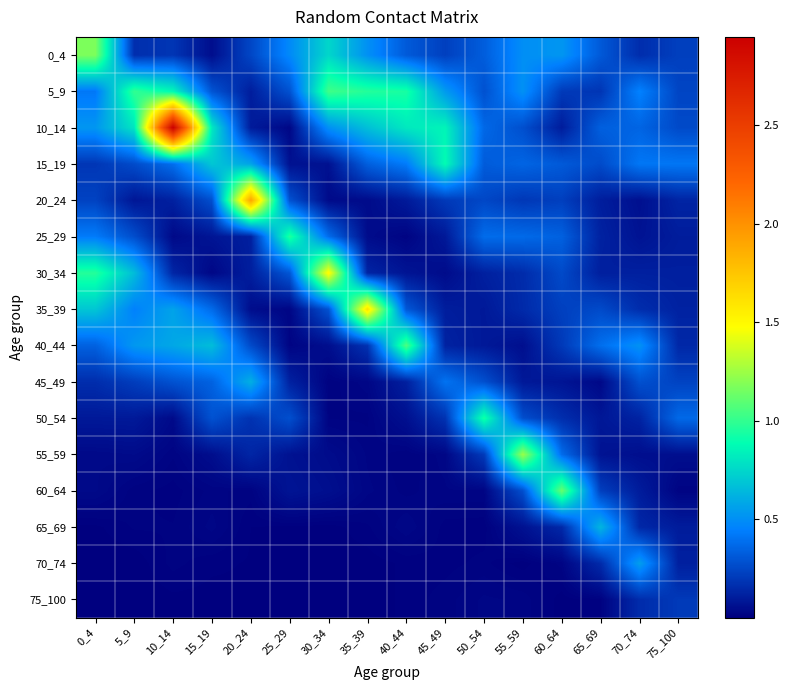

Which series has the largest range (max minus min)?

10_14